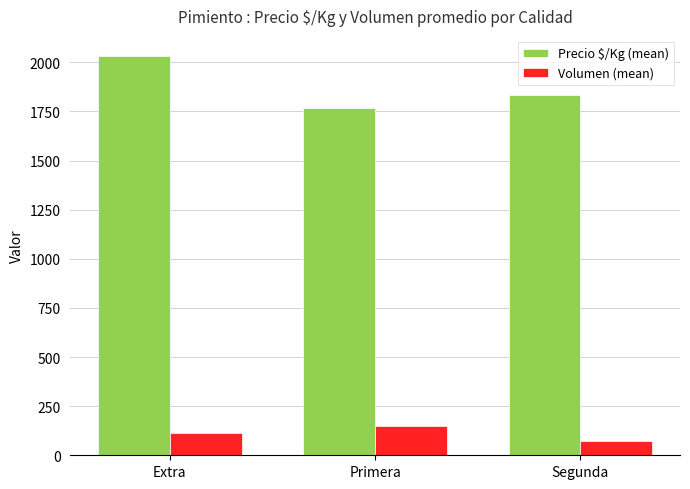

Rank the series at Segunda from lowest to highest value.

Volumen (mean), Precio $/Kg (mean)